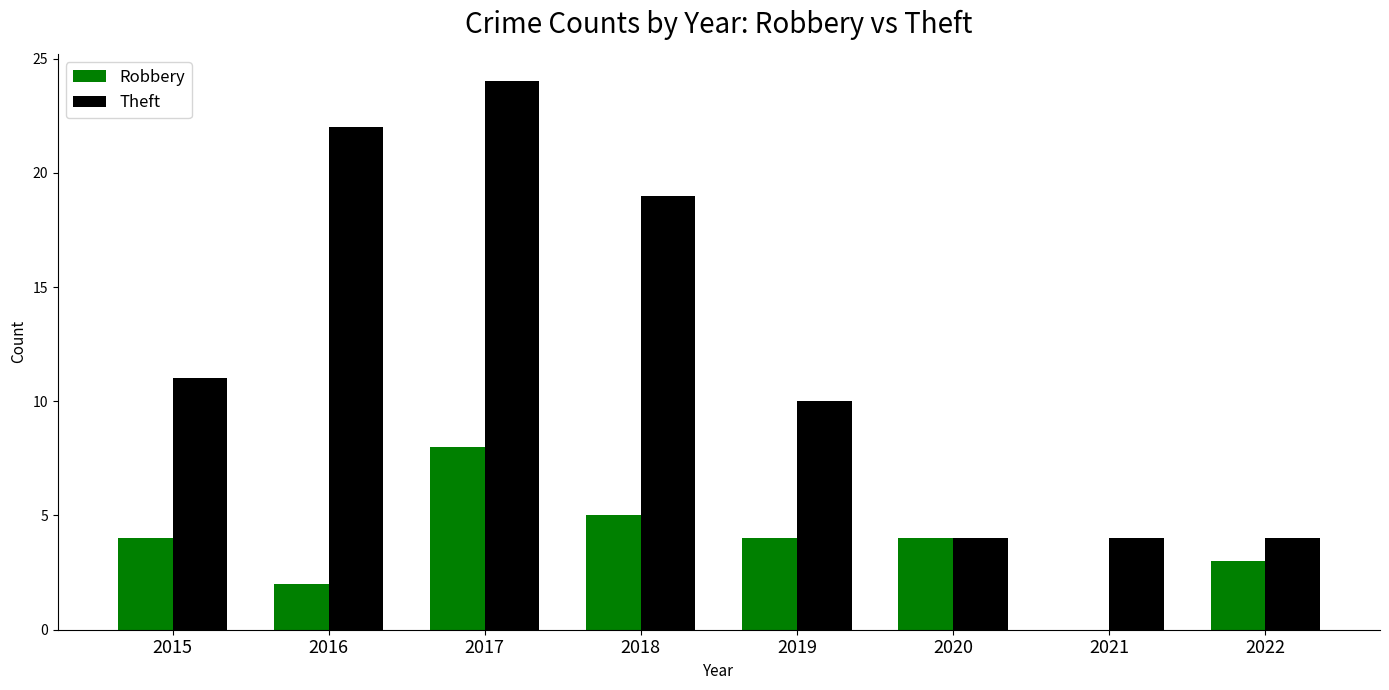

At which label is Theft closest to 14?

2015